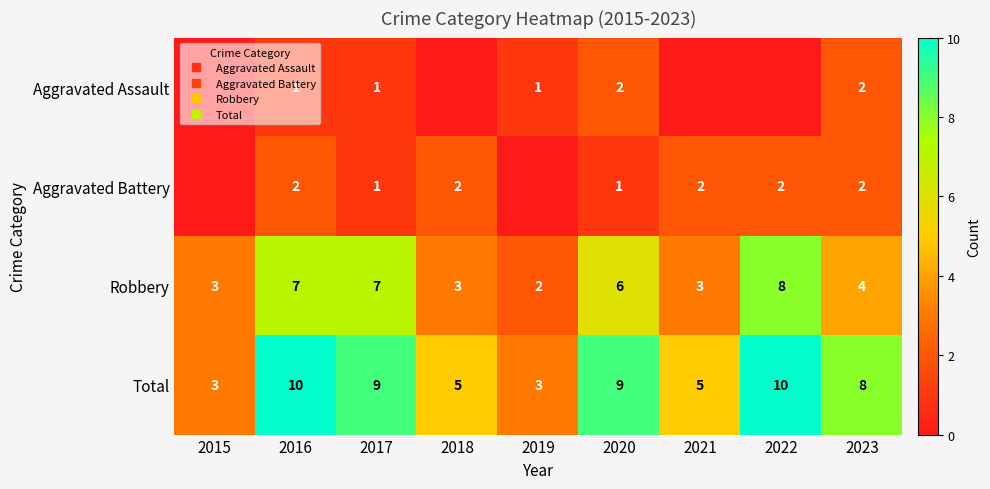

What is the total value across all series at 2023?

16